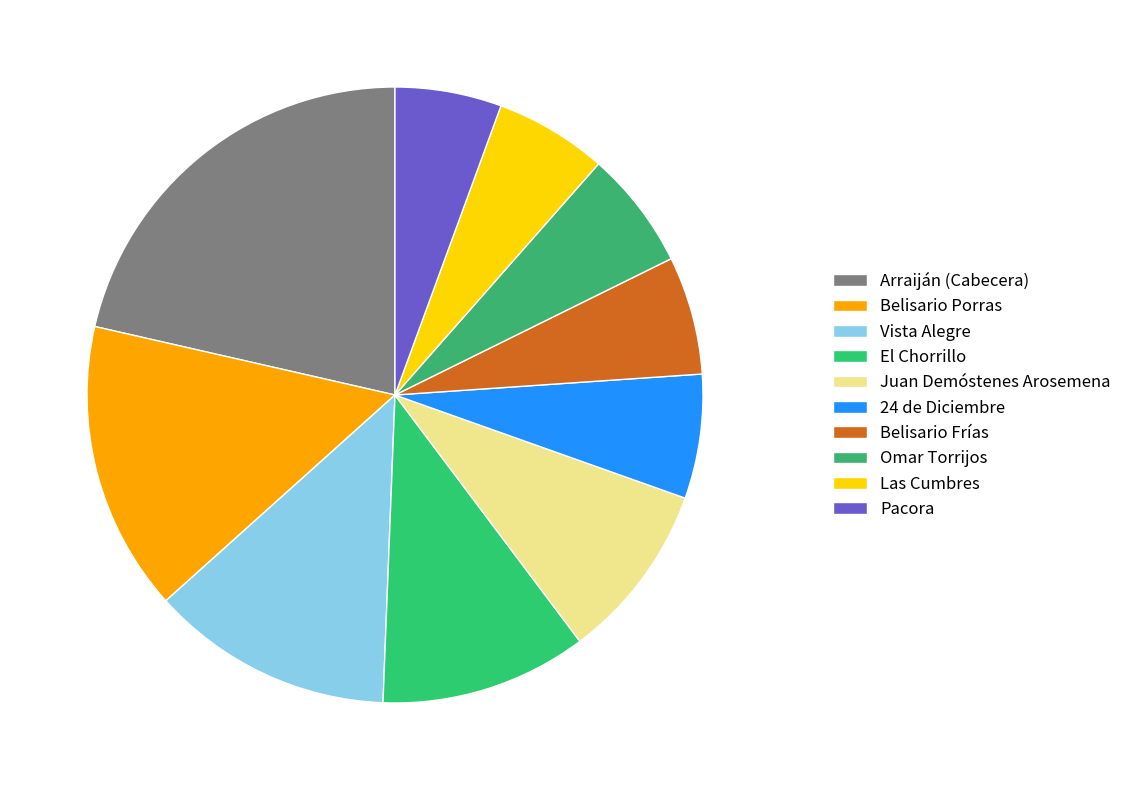

Between Vista Alegre and Omar Torrijos, which is larger?

Vista Alegre